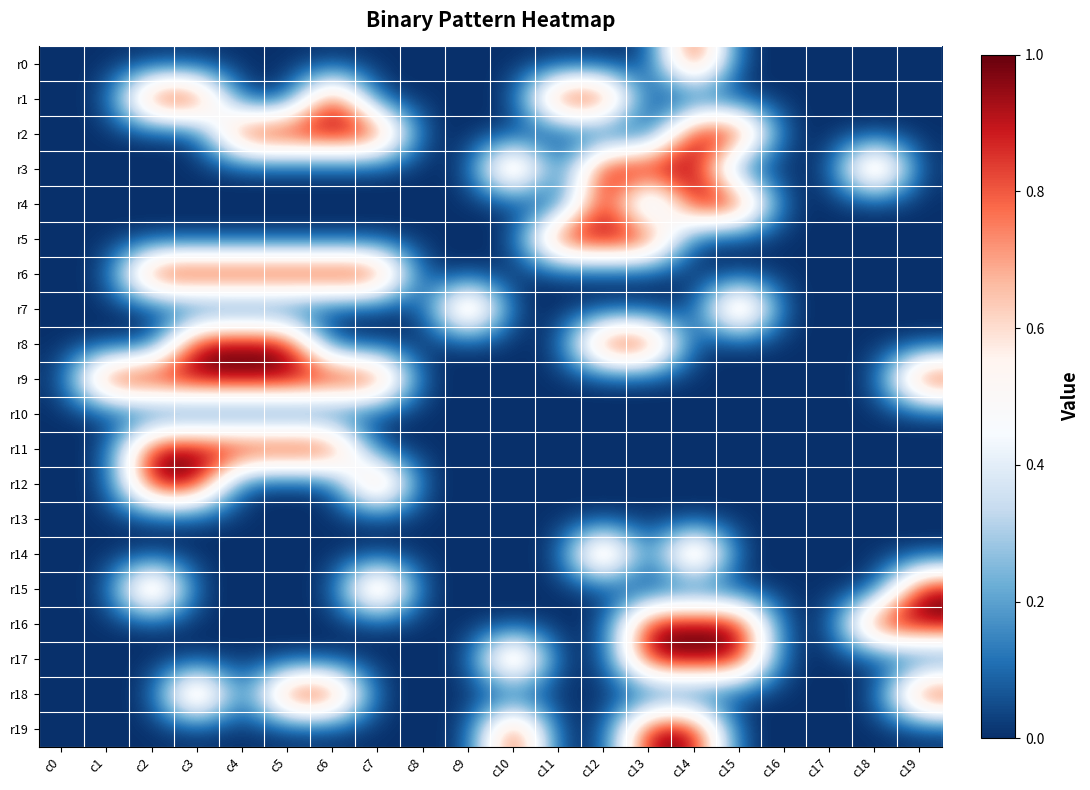

At c4, list the series in order from smallest to largest.

r0, r1, r3, r4, r5, r7, r10, r12, r13, r14, r15, r16, r17, r18, r19, r2, r6, r8, r9, r11